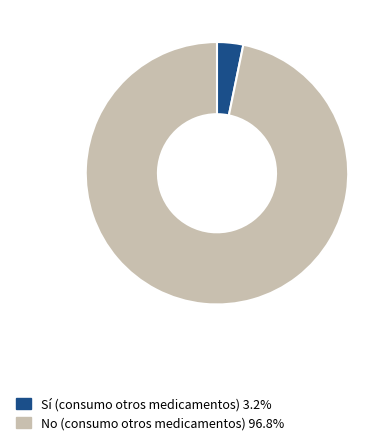

How many segments does this pie chart have?

2